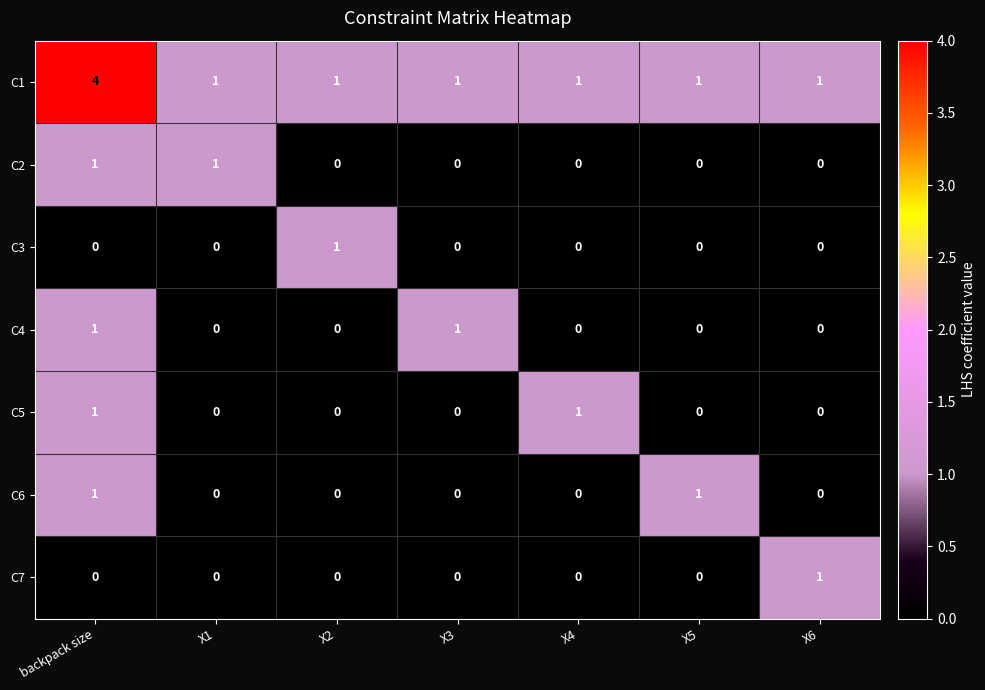

The C2 series shows 1 at X1. True or false?

True